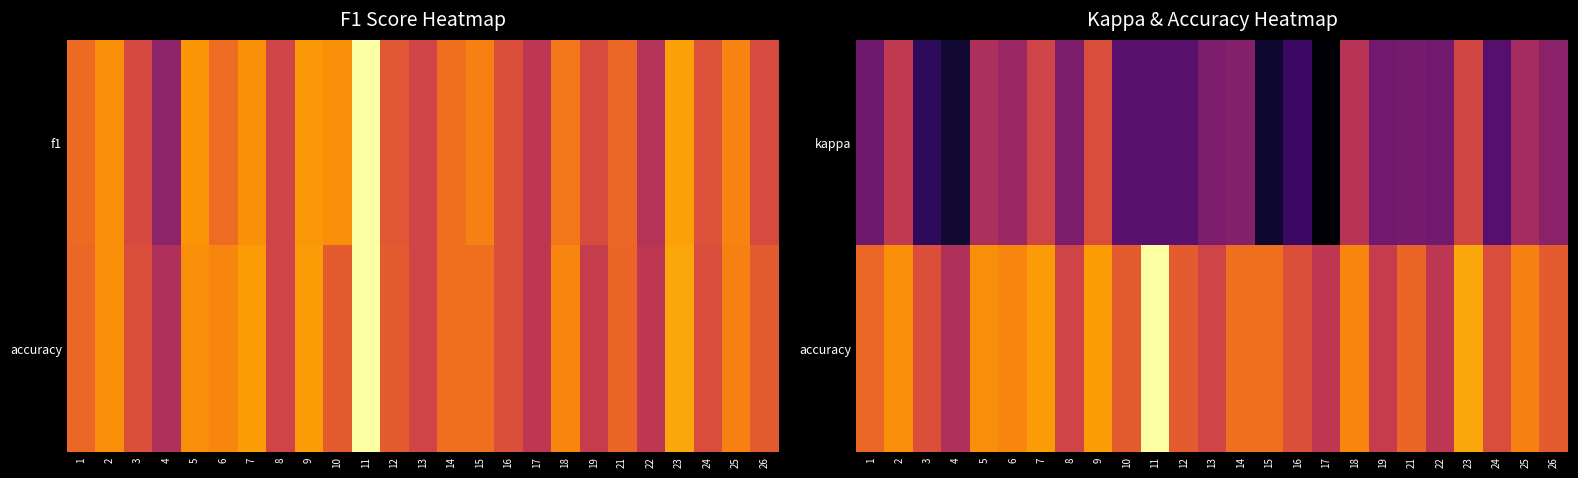

What is the total value across all series at 19?

0.4